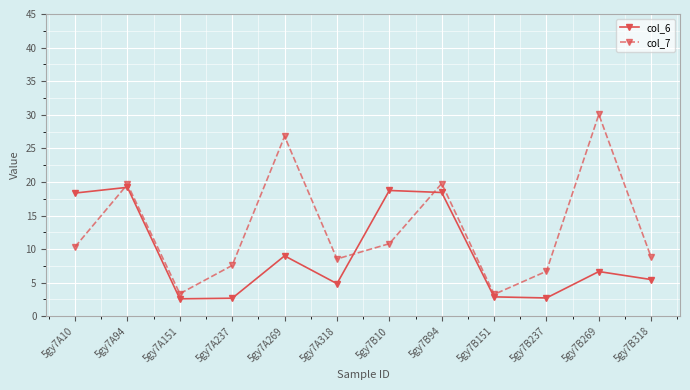

What is the maximum value shown in the chart?

30.0